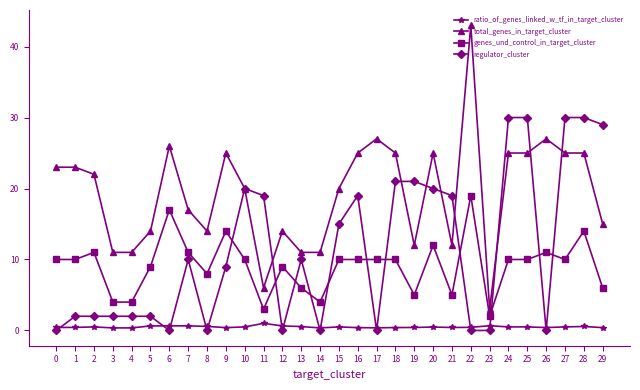

What is the sum of all genes_und_control_in_target_cluster values?

274.0